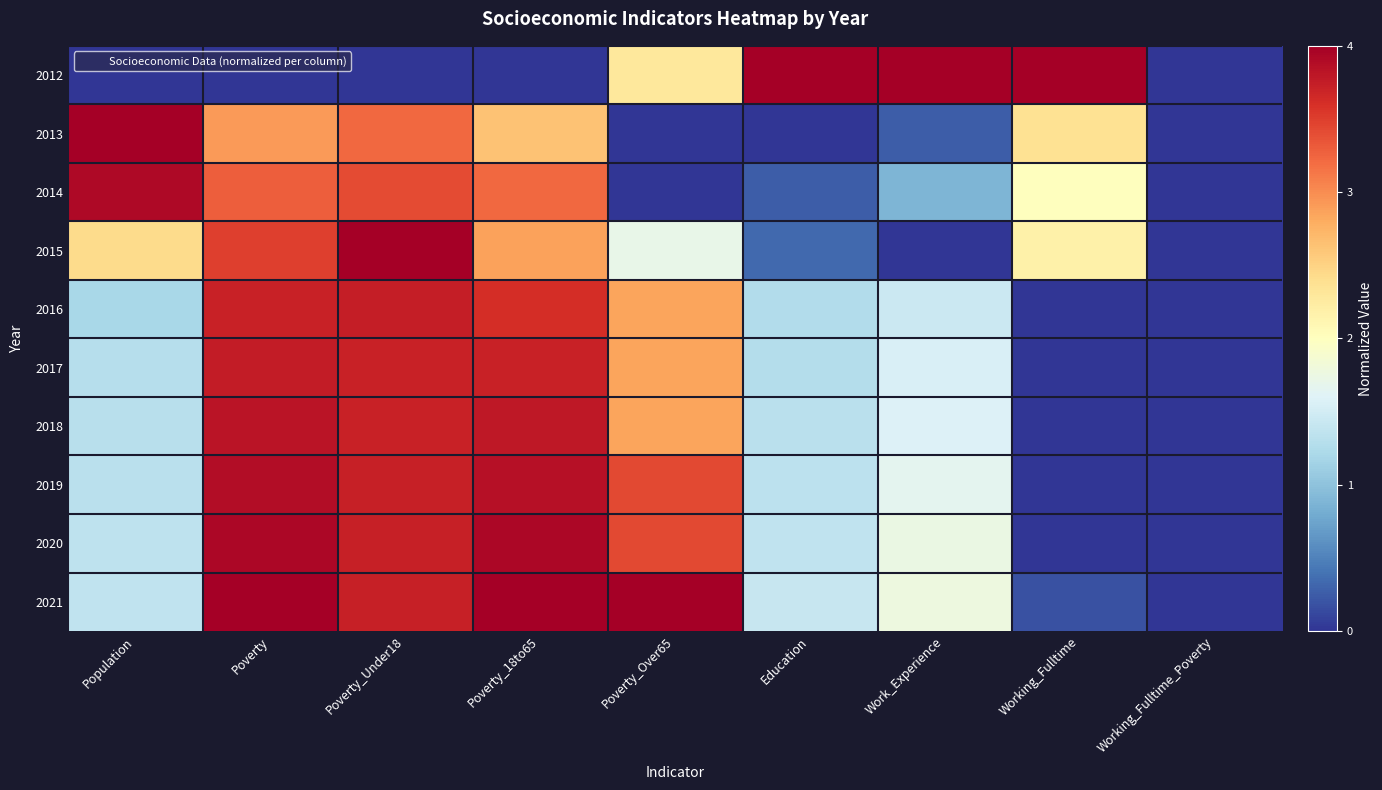

Which label corresponds to the smallest value in the chart?

Population